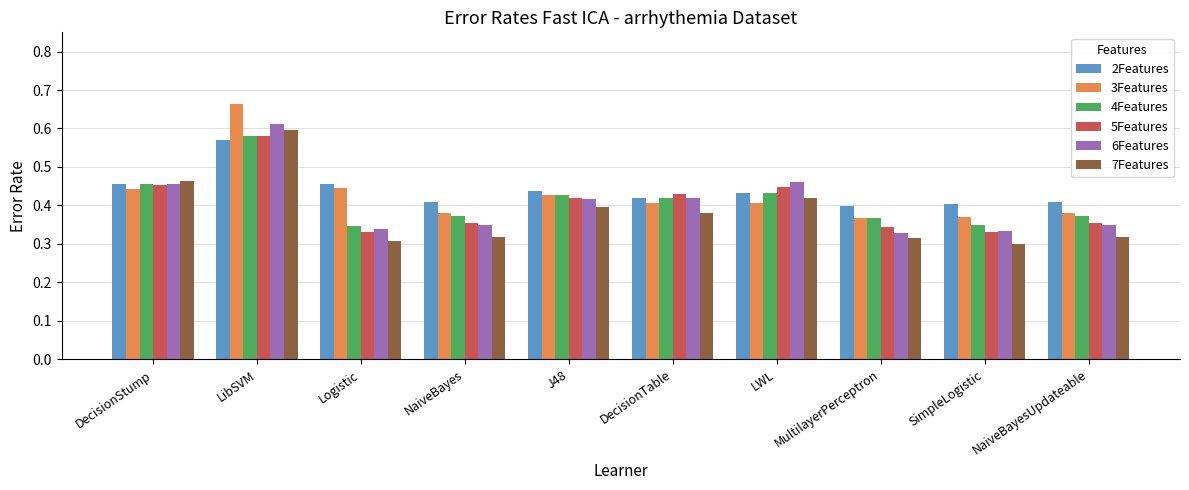

What is the total value across all series at SimpleLogistic?

2.1